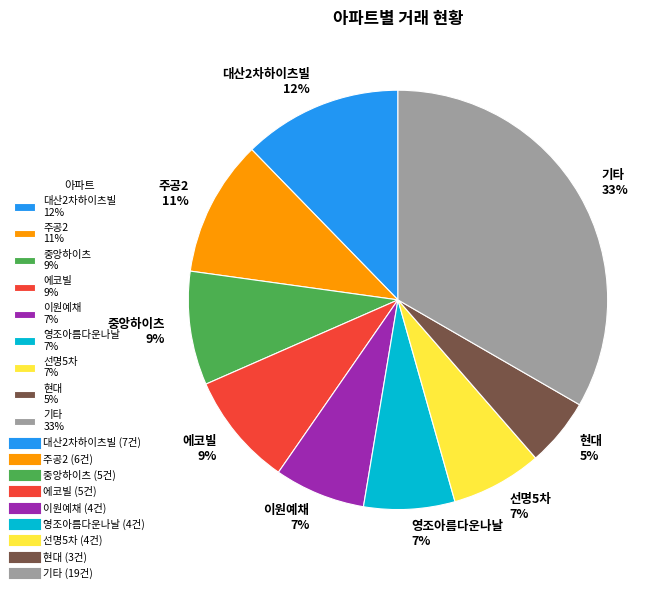

What percentage is the 영조아름다운나날 7% slice, to the nearest percent?

7%